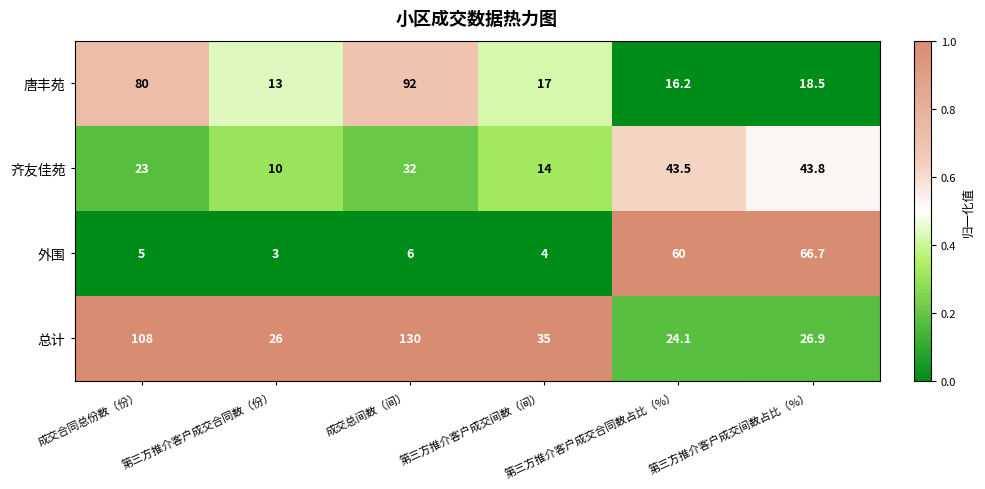

List the series in order of their peak value, lowest first.

齐友佳苑, 外围, 唐丰苑, 总计